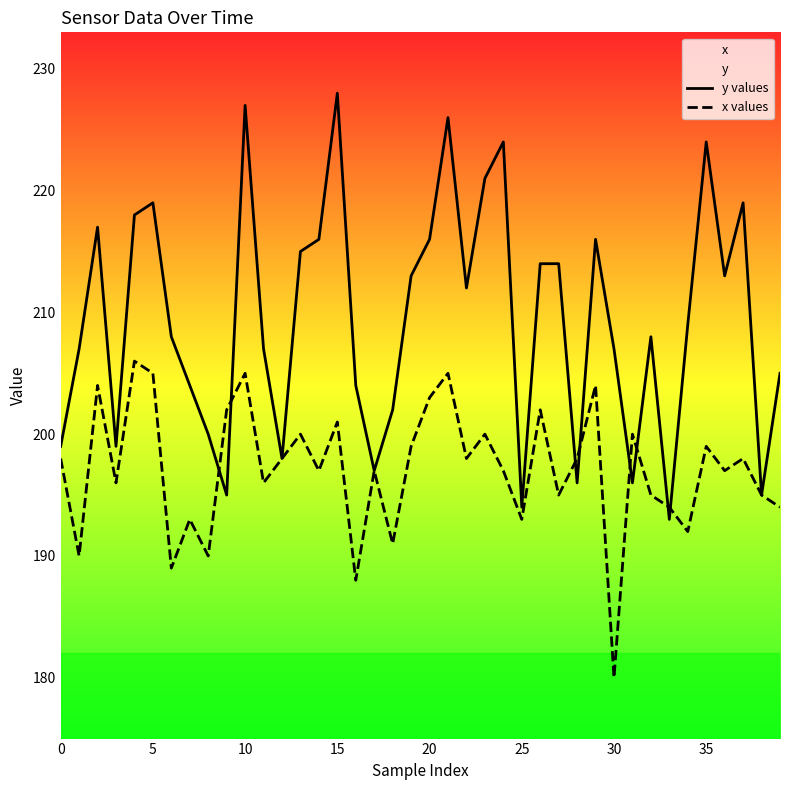

Which label corresponds to the largest value in the chart?

15